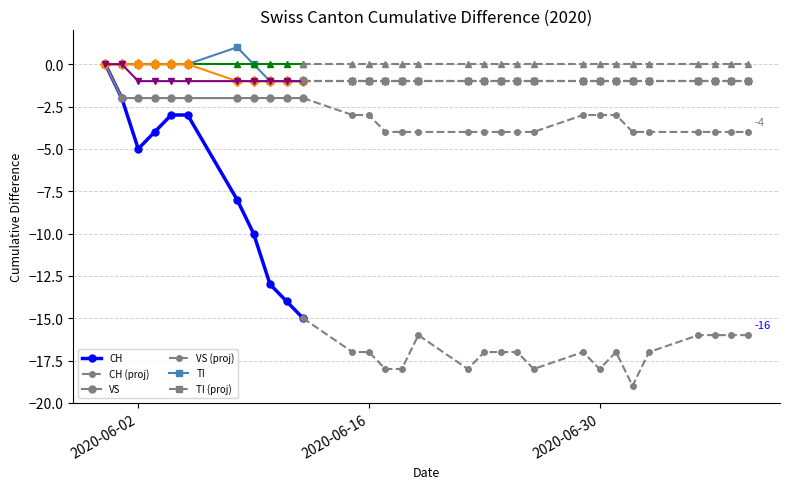

Is it true that JU equals -1 at 2020-07-01?

False